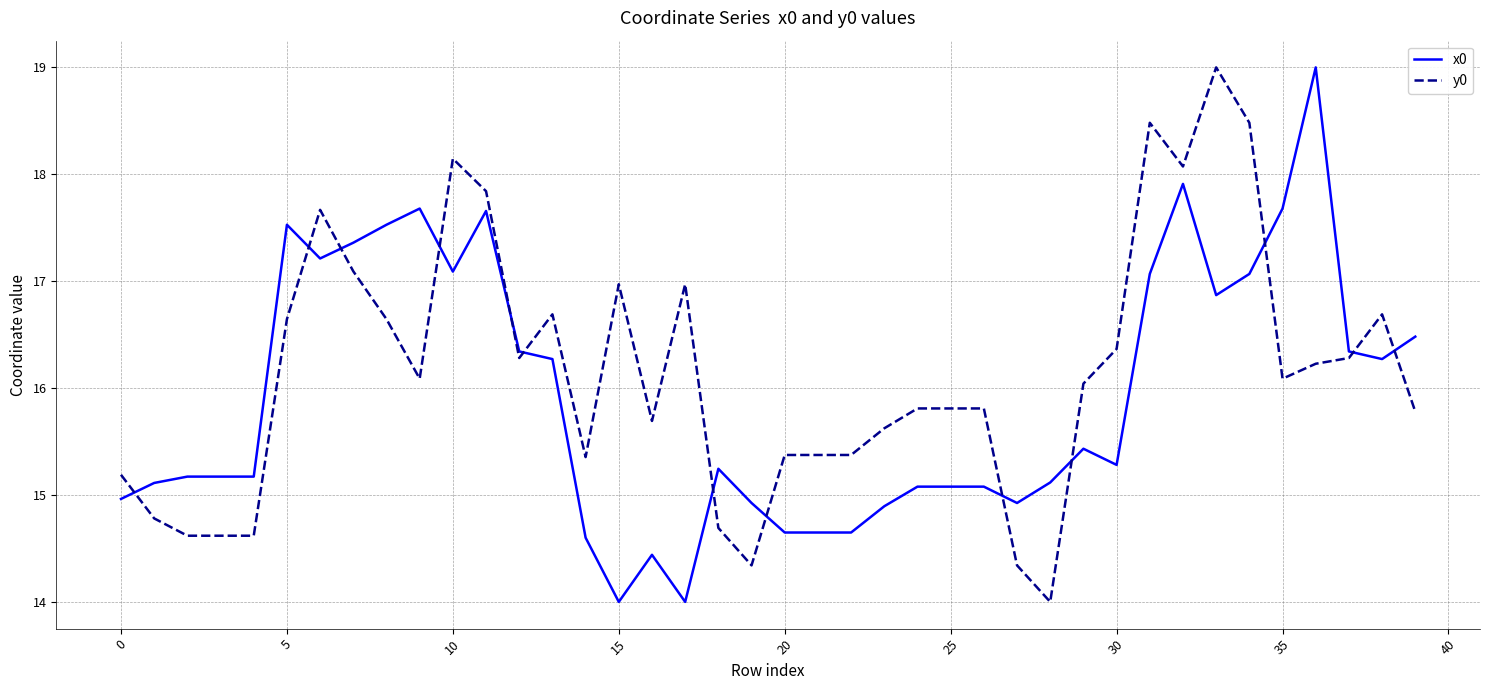

What is the difference between the maximum and minimum values in the x0 series?

5.0